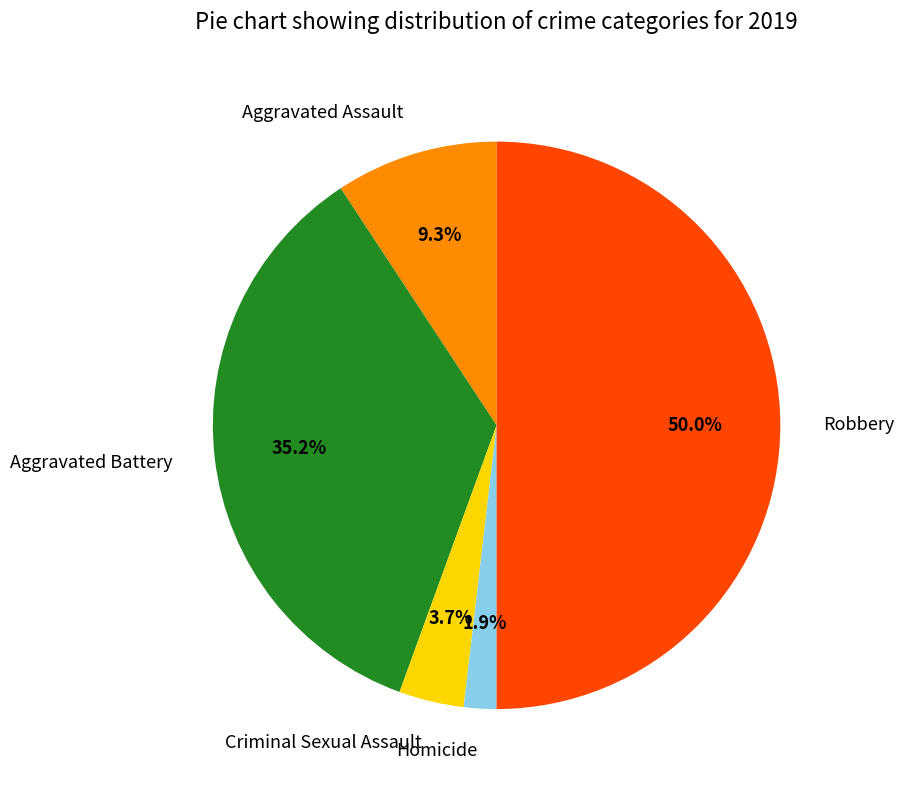

Is Aggravated Assault the majority of the pie?

No